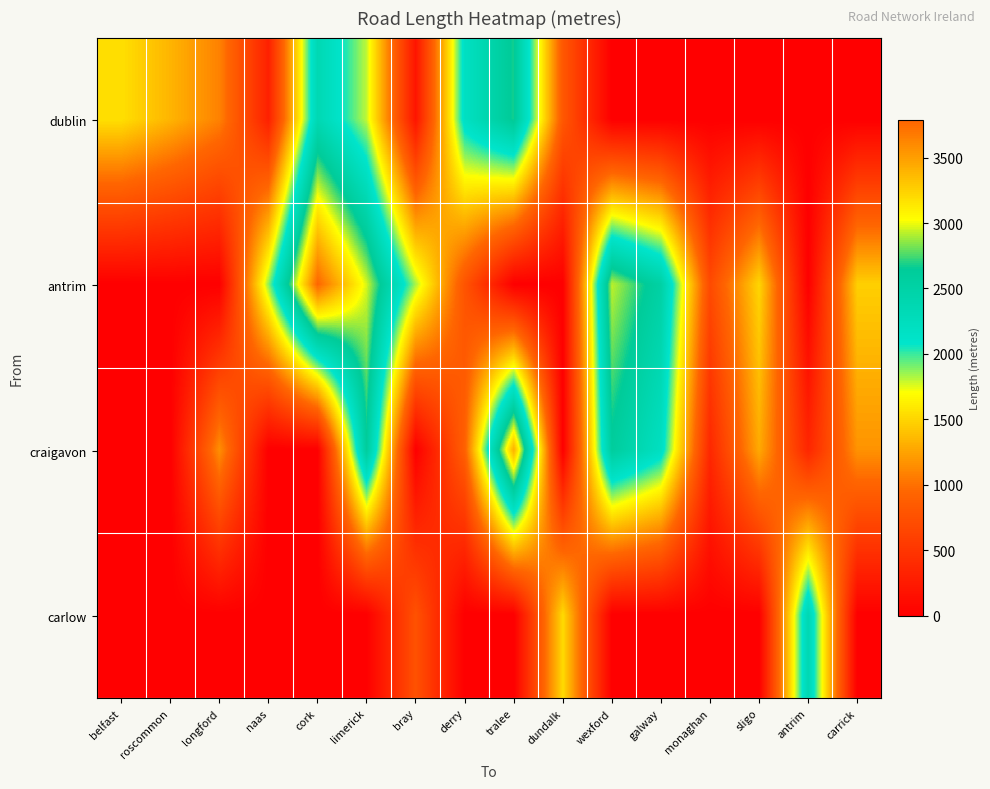

Reading right to left, what are all the values shown in this chart?

dublin: carrick=0.0	antrim=0.0	sligo=0.0	monaghan=0.0	galway=0.0	wexford=0.0	dundalk=816.6	tralee=2676.4	derry=2183.0	bray=199.3	limerick=1796.3	cork=2360.6	naas=307.4	longford=1088.2	roscommon=1340.0	belfast=1553.0
antrim: carrick=1473.1	antrim=0.0	sligo=1507.4	monaghan=694.5	galway=2519.9	wexford=2928.5	dundalk=0.0	tralee=0.0	derry=780.6	bray=1834.9	limerick=2964.1	cork=3786.4	naas=1879.7	longford=0.0	roscommon=0.0	belfast=0.0
craigavon: carrick=1176.4	antrim=356.0	sligo=1290.2	monaghan=372.3	galway=2198.3	wexford=2600.2	dundalk=0.0	tralee=3431.1	derry=900.2	bray=0.0	limerick=2612.9	cork=0.0	naas=0.0	longford=1159.5	roscommon=0.0	belfast=0.0
carlow: carrick=0.0	antrim=2377.1	sligo=0.0	monaghan=0.0	galway=0.0	wexford=0.0	dundalk=1527.0	tralee=0.0	derry=0.0	bray=761.5	limerick=0.0	cork=0.0	naas=0.0	longford=0.0	roscommon=0.0	belfast=0.0